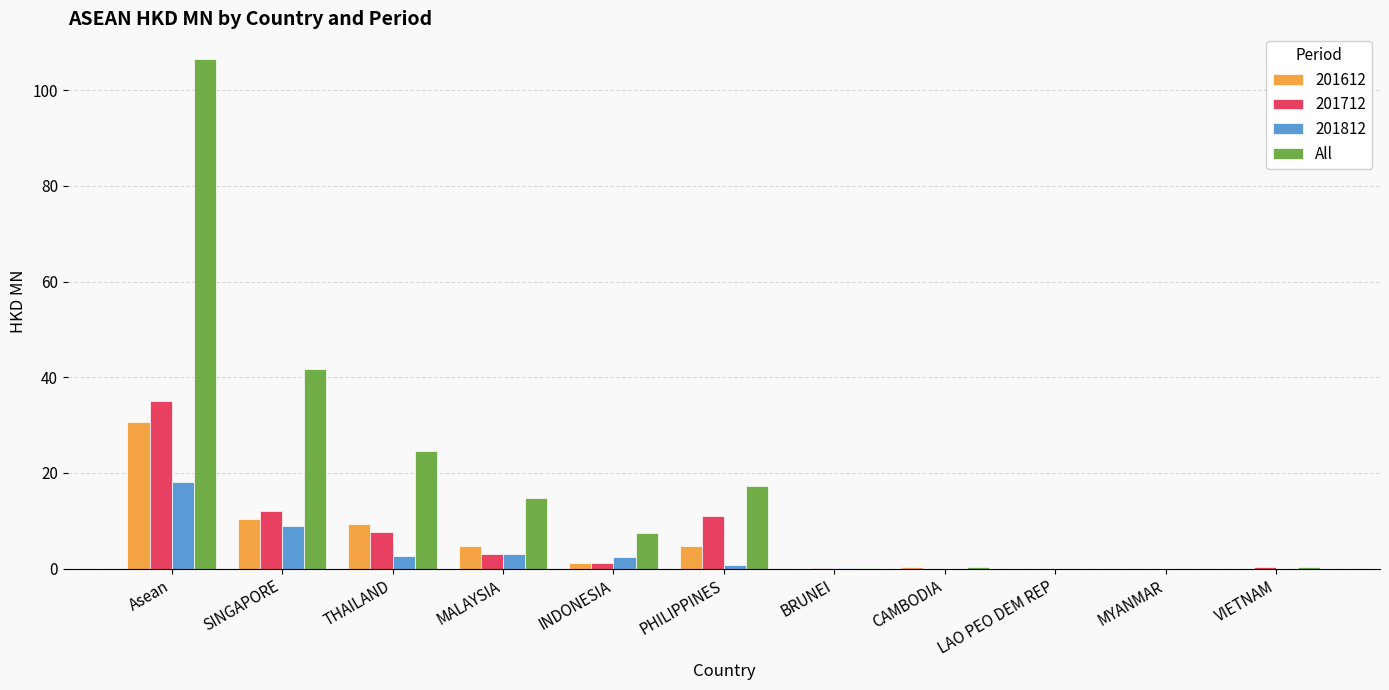

True or false: All has a value of 35.9 at Asean.

False